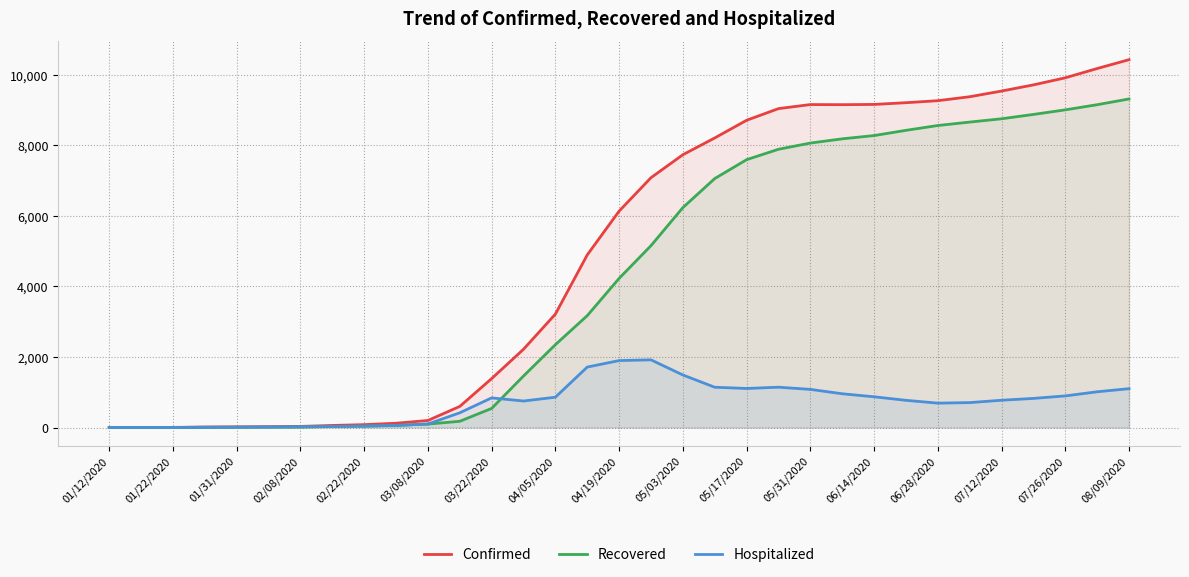

Does the chart have visible grid lines?

Yes